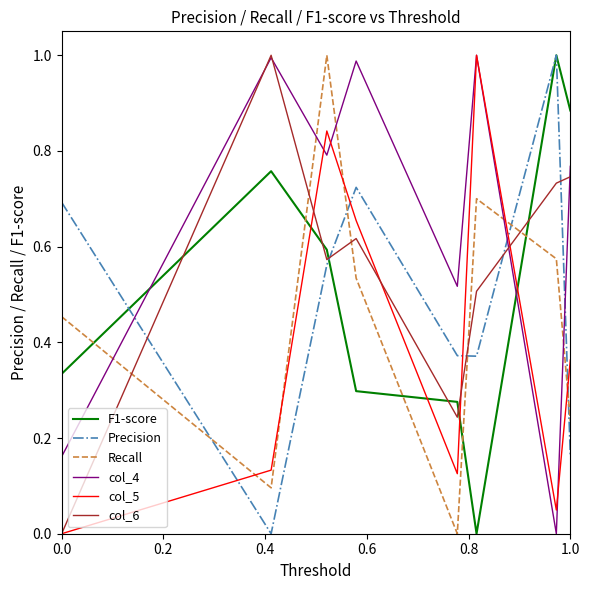

What are all the series names shown in the legend?

F1-score, Precision, Recall, col_4, col_5, col_6